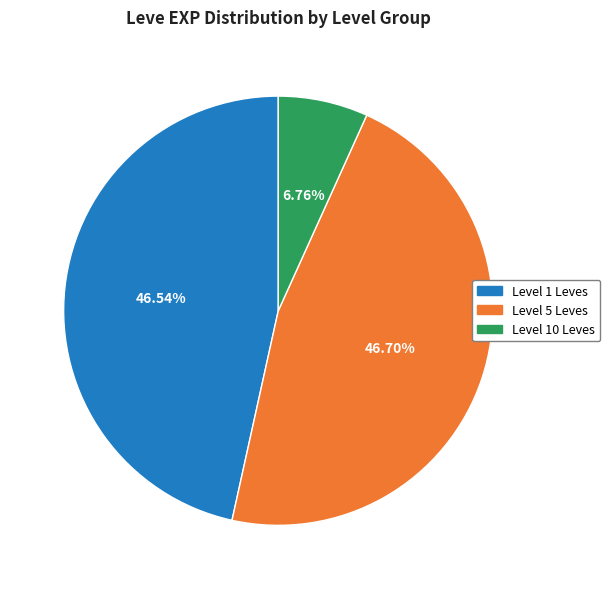

Is there a majority slice in this chart?

No